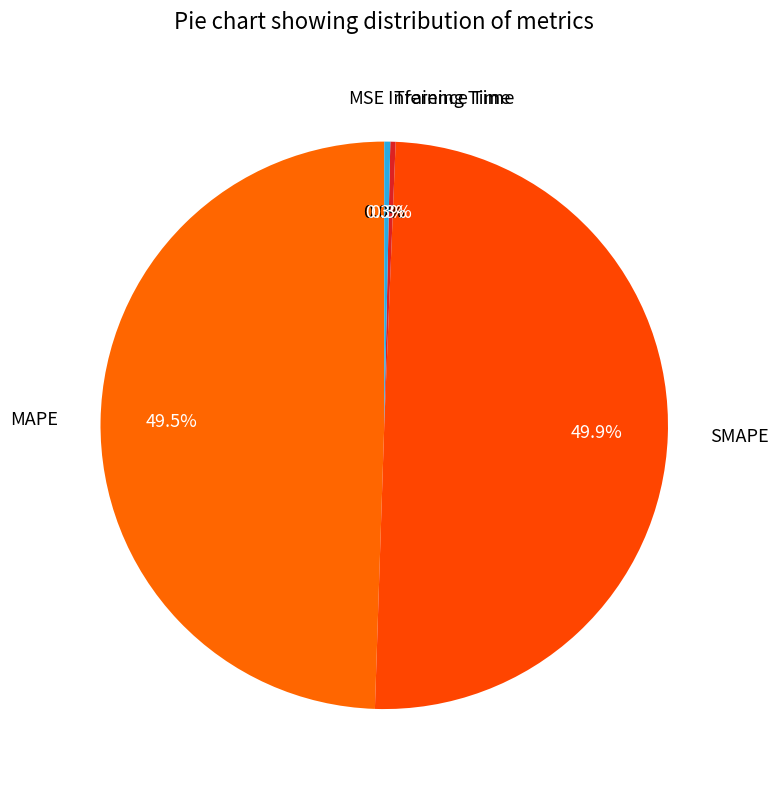

Between Inference Time and SMAPE, which is larger?

SMAPE